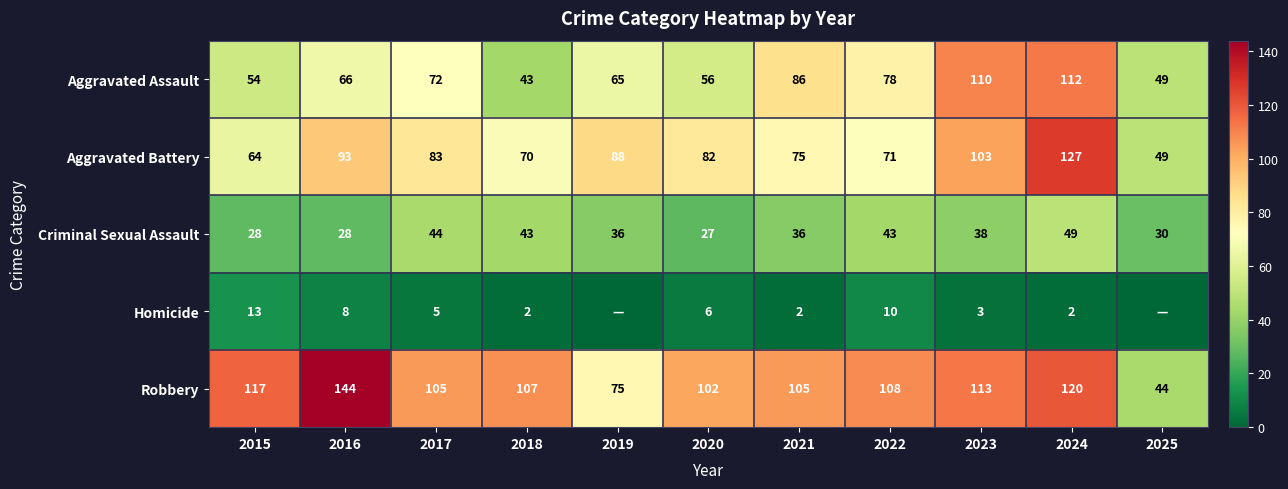

Rank the series at 2015 from lowest to highest value.

Homicide, Criminal Sexual Assault, Aggravated Assault, Aggravated Battery, Robbery